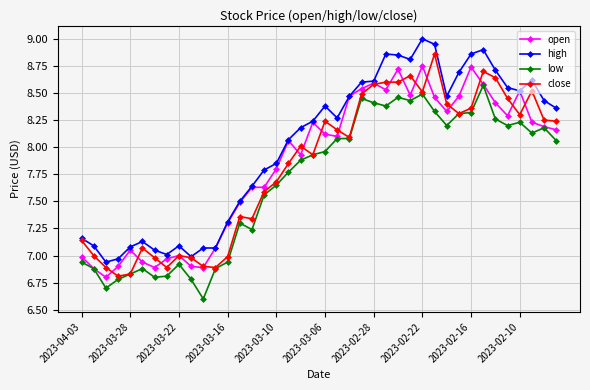

Which series has the largest total across all categories?

high